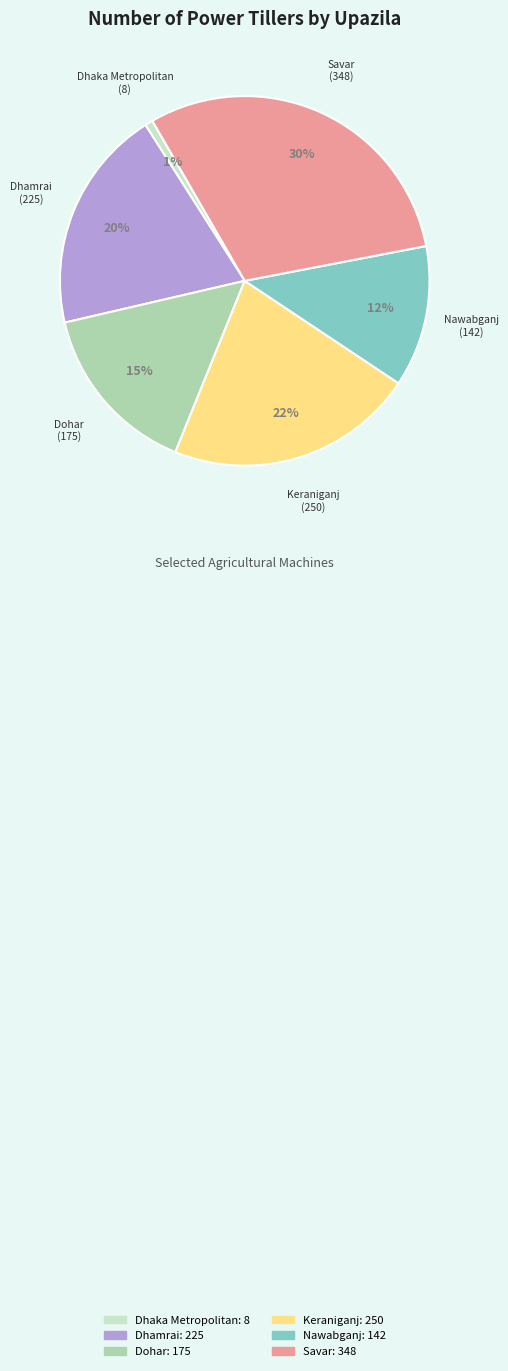

Is there a majority slice in this chart?

No